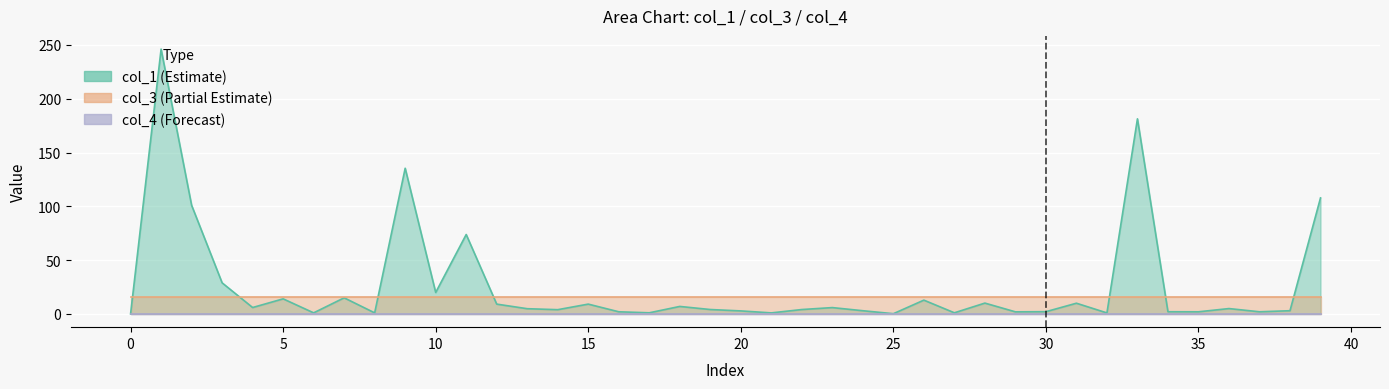

The col_4 series shows 0.0 at 36. True or false?

True